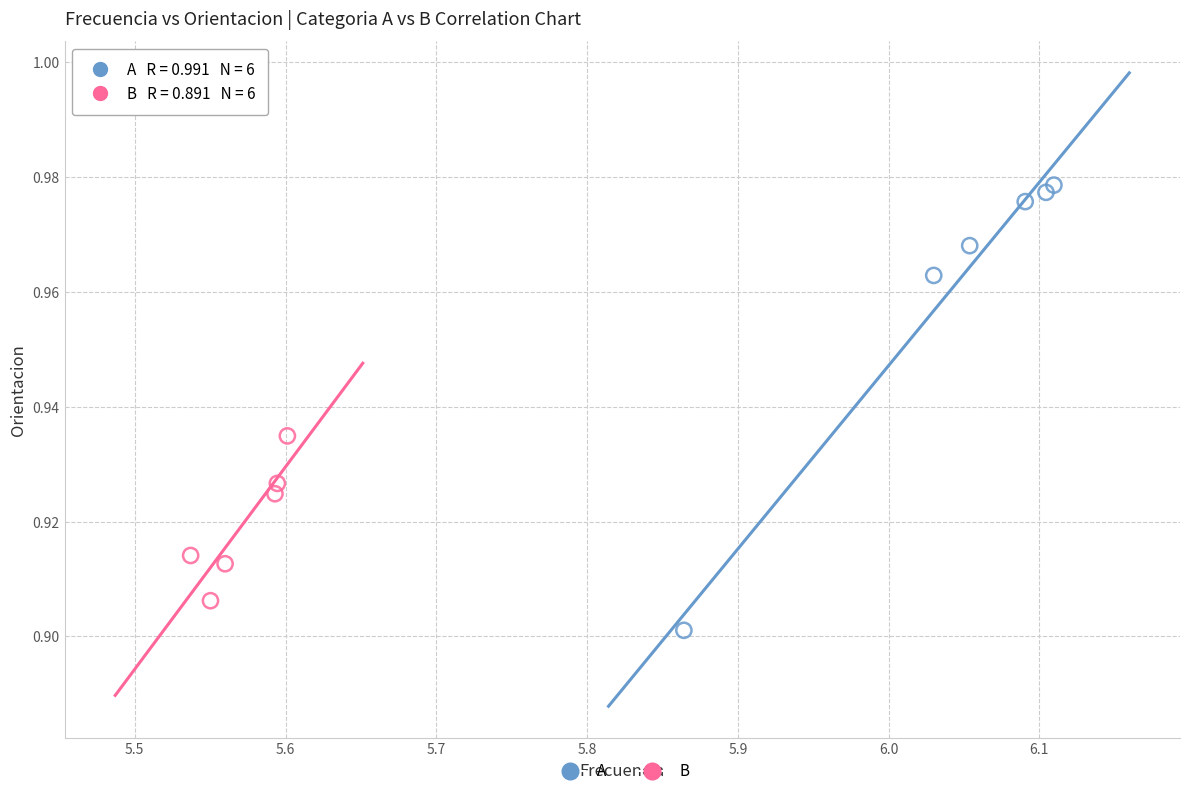

Which series reaches the maximum Y coordinate?

A